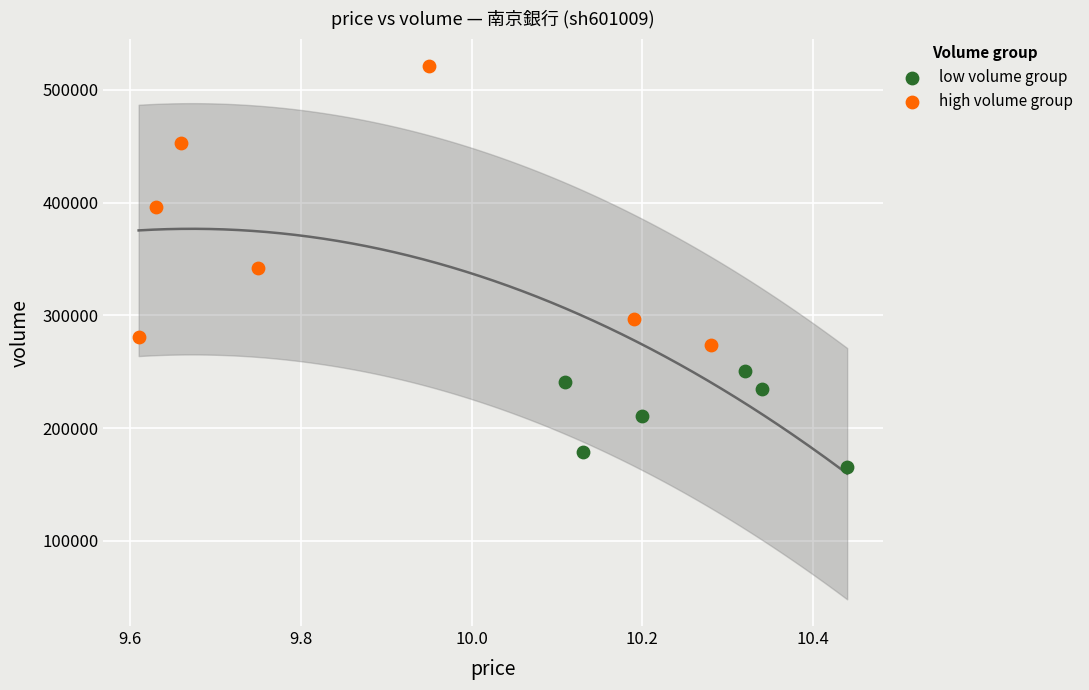

What are all the series names shown in the legend?

low volume group, high volume group